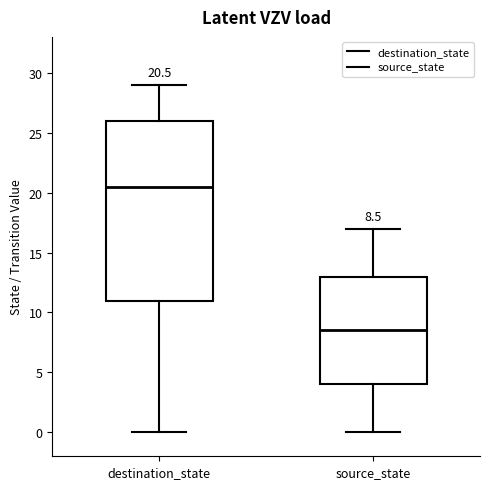

Comparing the boxes themselves (not the whiskers), which one is the tallest?

destination_state